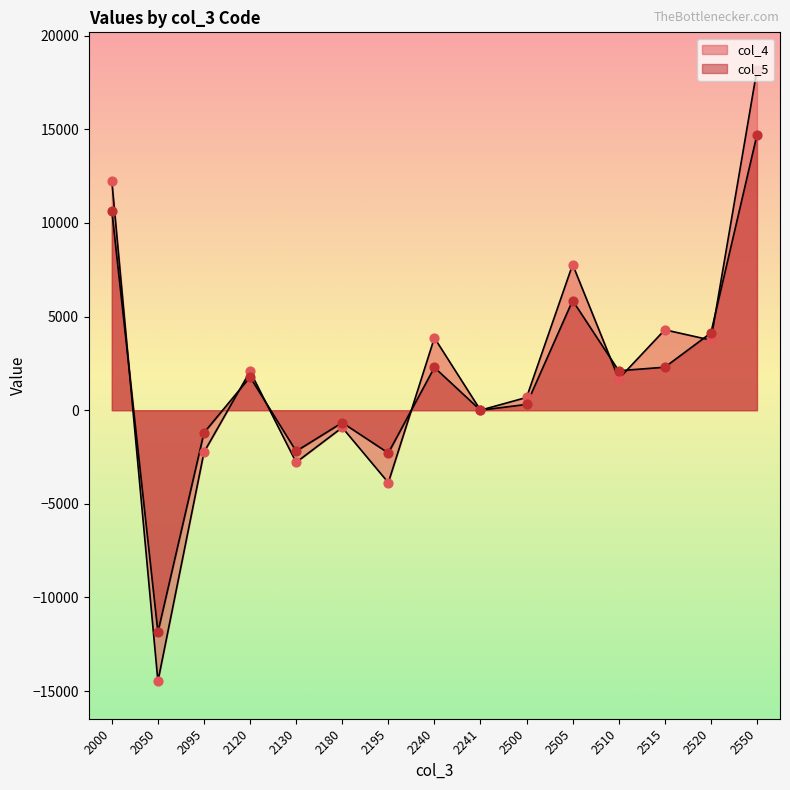

Which series contains the highest Y value?

col_4